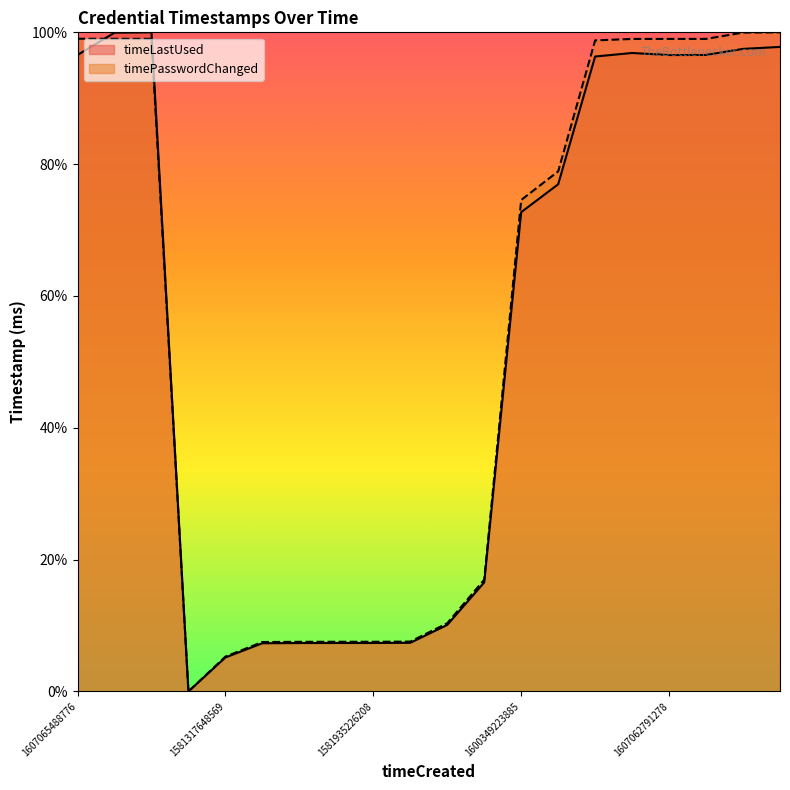

Which series has the largest total across all categories?

timePasswordChanged